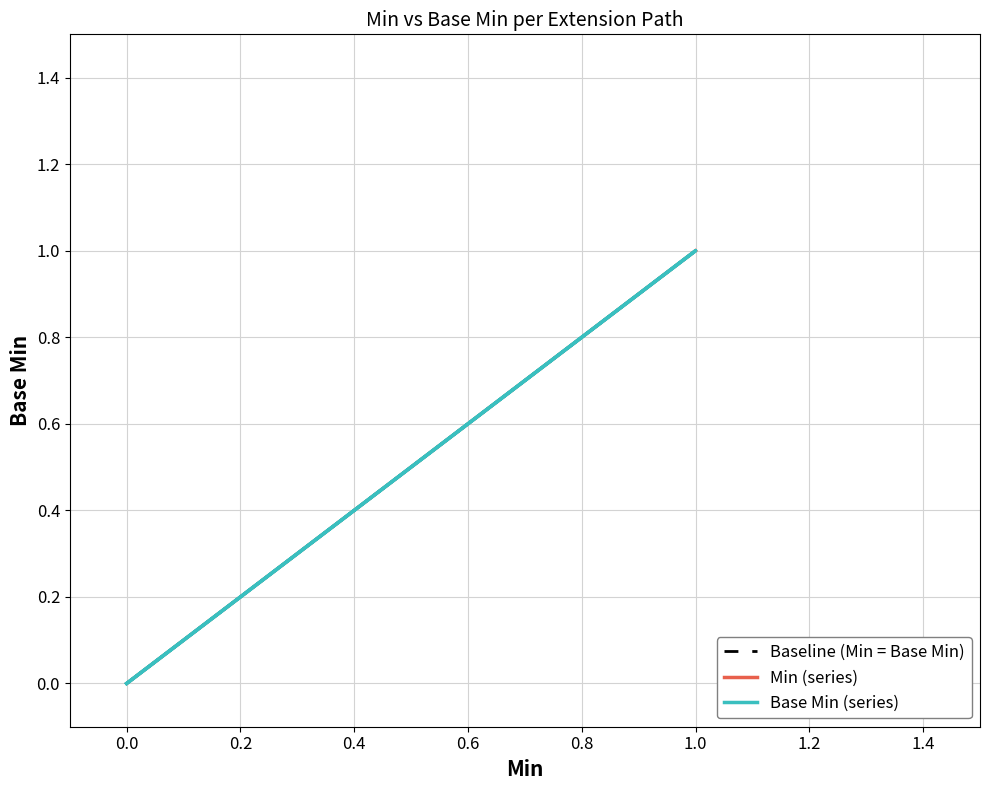

Is it true that the value at 1.0 is 2?

False